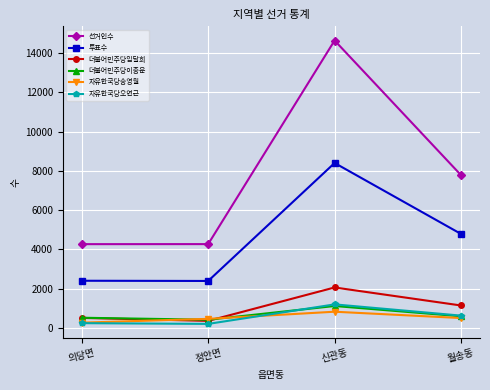

True or false: 선거인수 and 더불어민주당이종운 cross at least once.

False